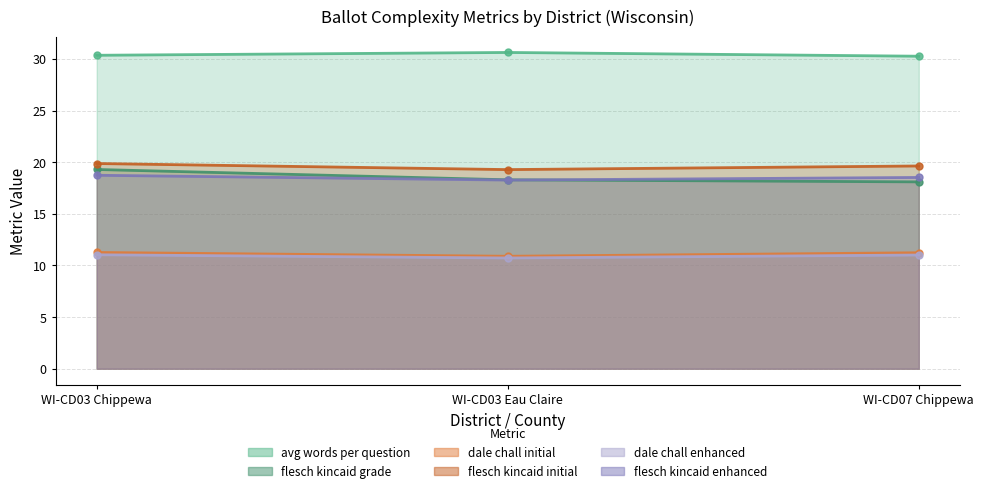

At which category does the chart reach its minimum across all series?

WI-CD03 Eau Claire